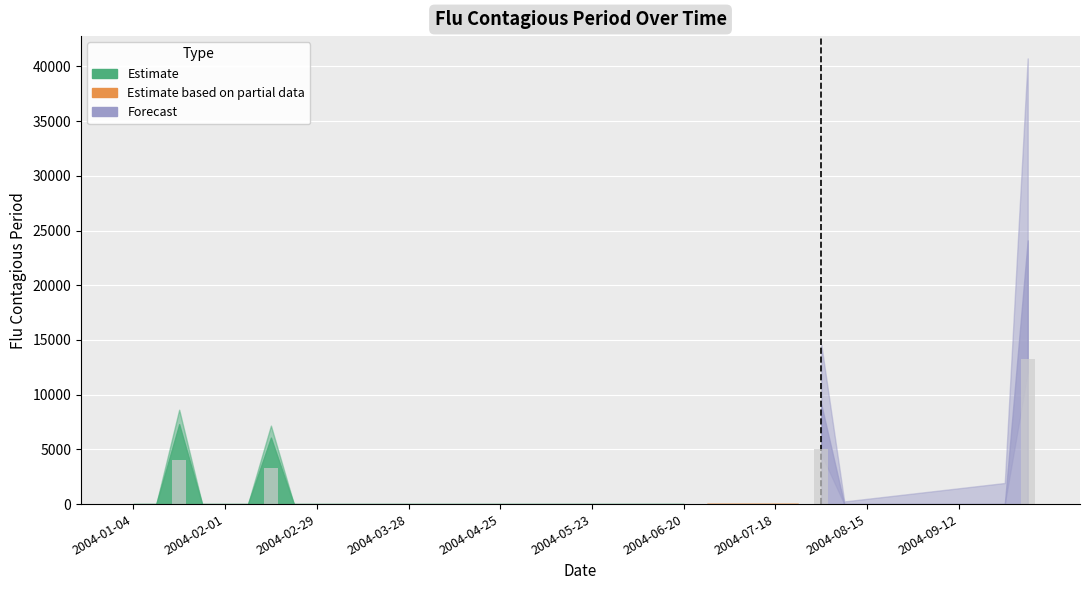

At which category does the chart reach its minimum across all series?

2004-01-04